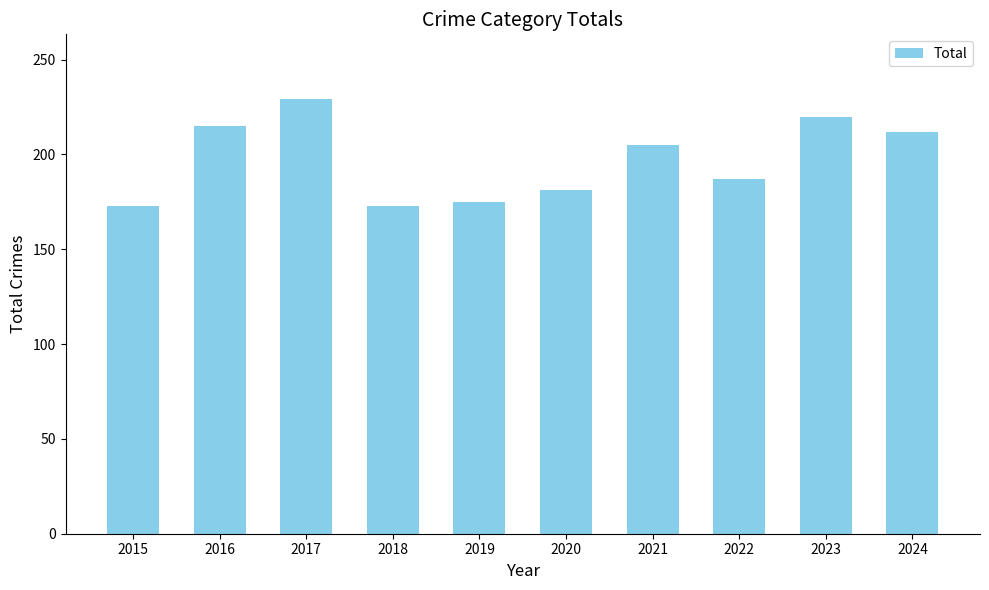

The value at 2018 is 173. True or false?

True